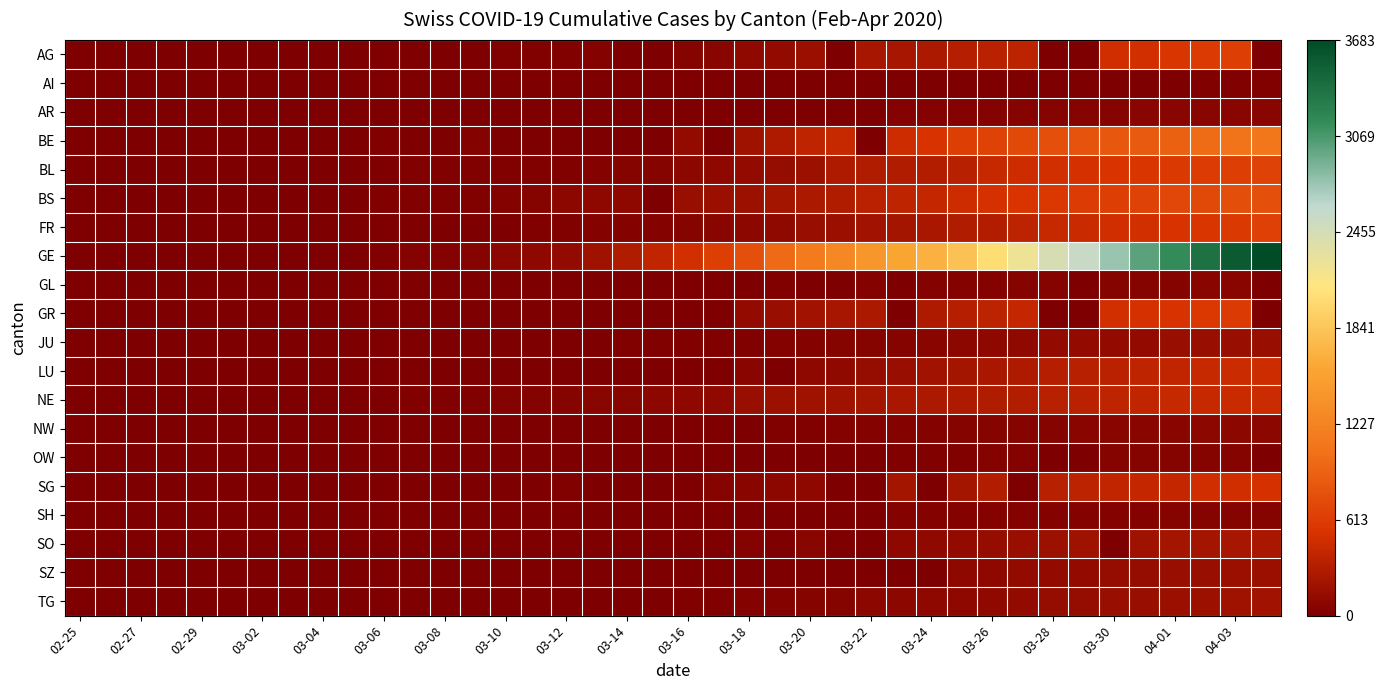

What is the maximum value shown in the chart?

3683